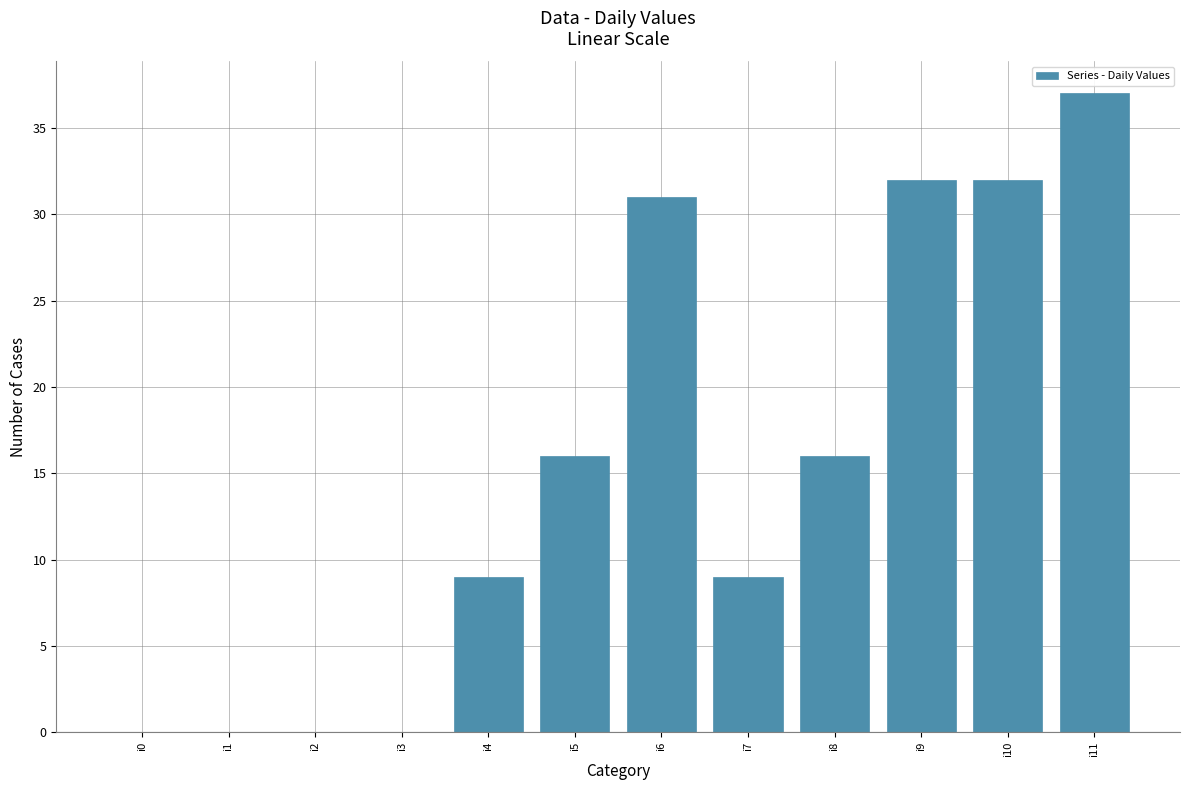

The chart shows a value of 15 at i4. True or false?

False